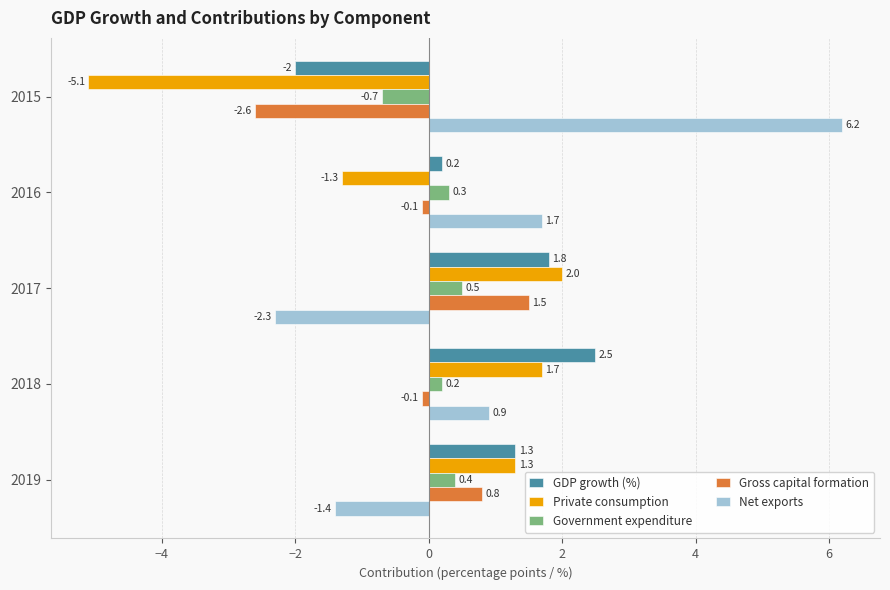

What is the spread (max minus min) of values at 2017?

4.3